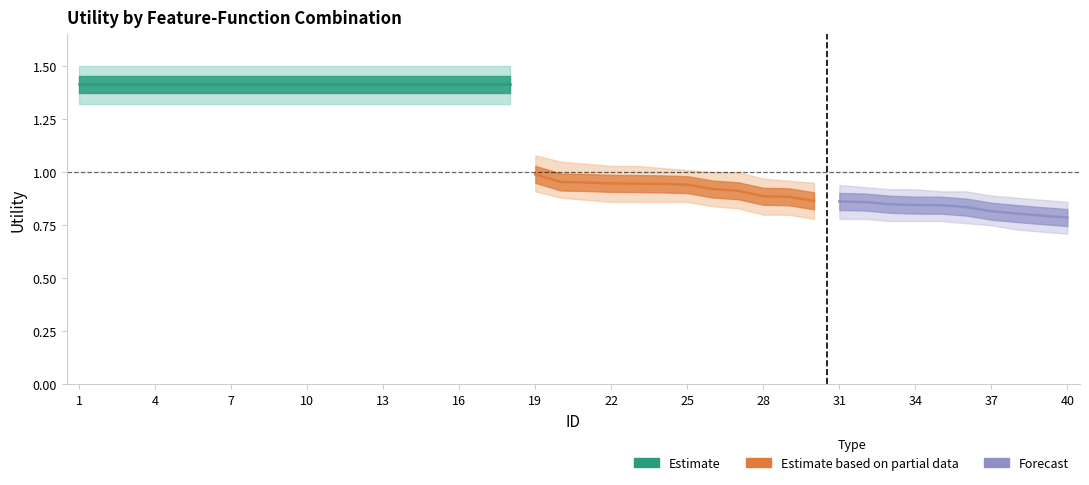

The value of Utility_lower at 4 is 1.3. True or false?

True